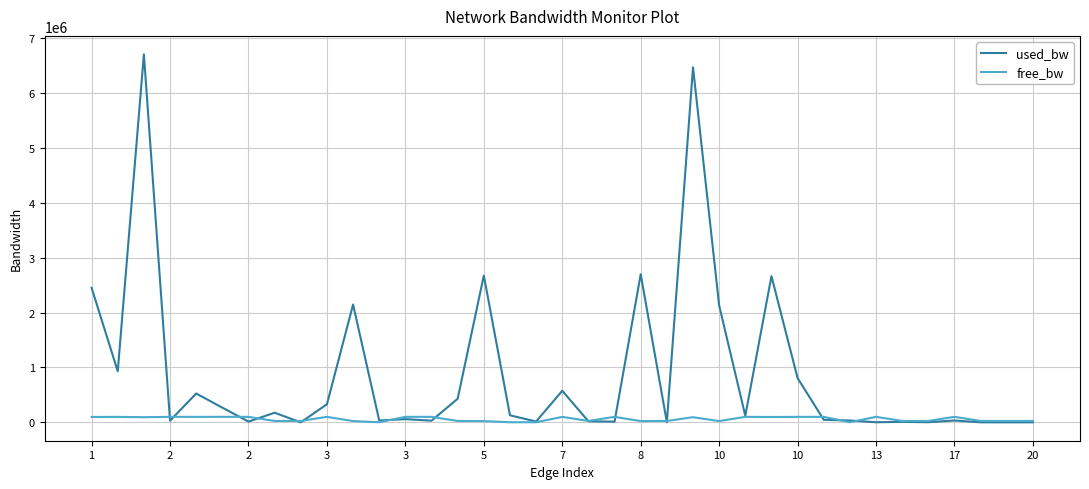

List the series in order of their overall mean, lowest first.

free_bw, used_bw